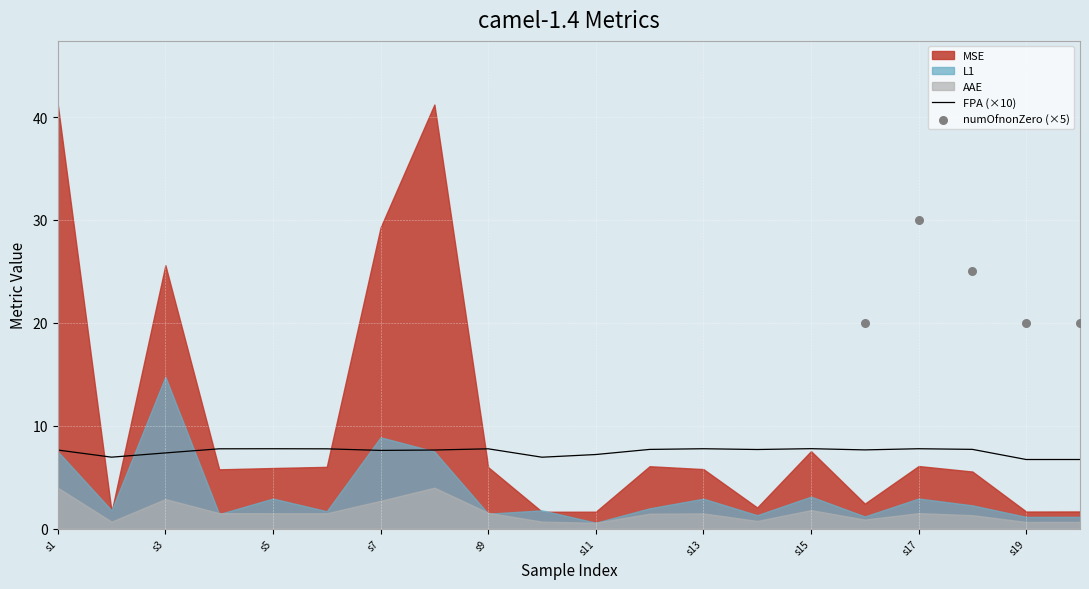

Which series has the largest total across all categories?

MSE